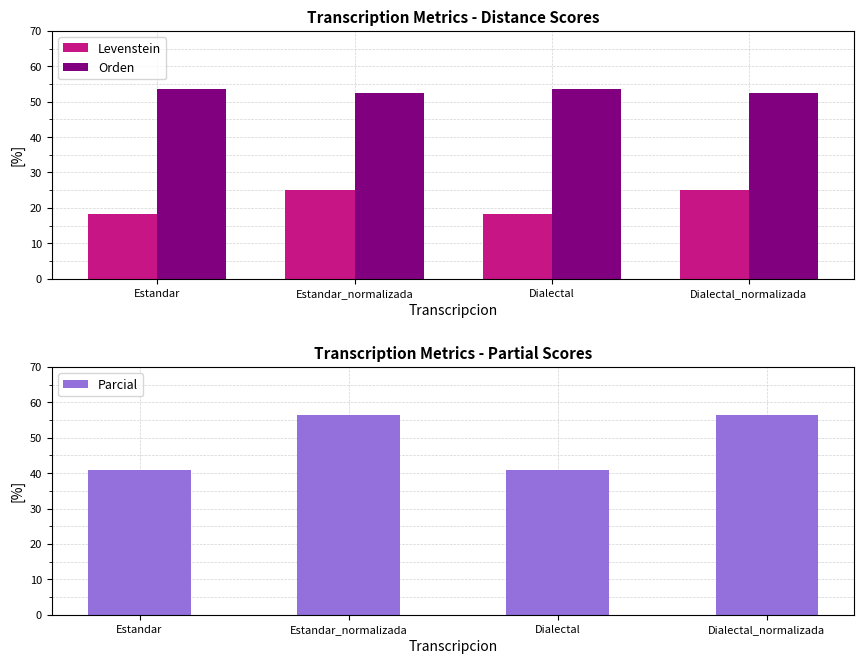

What is the total value across all series at Estandar?

112.9